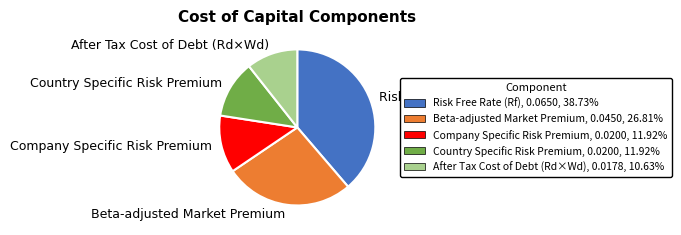

Does any single category account for the majority?

No